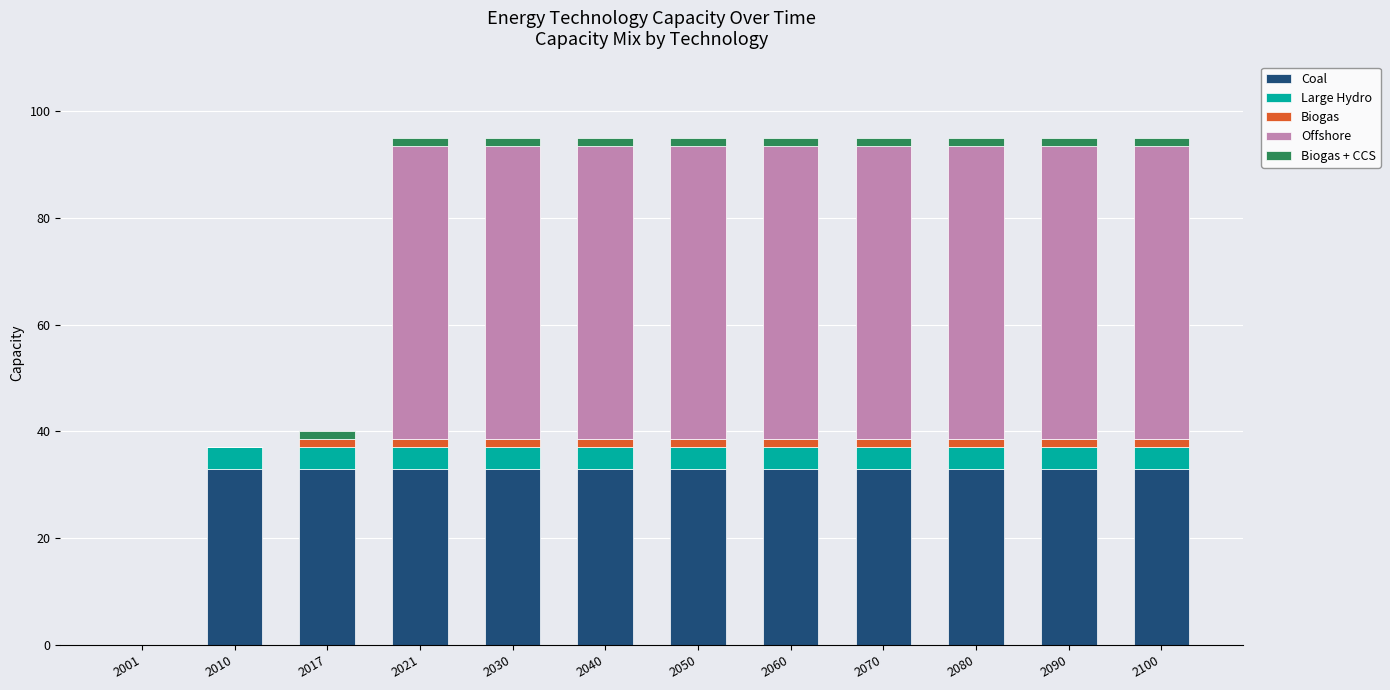

What are all the series names shown in the legend?

Coal, Large Hydro, Biogas, Offshore, Biogas + CCS